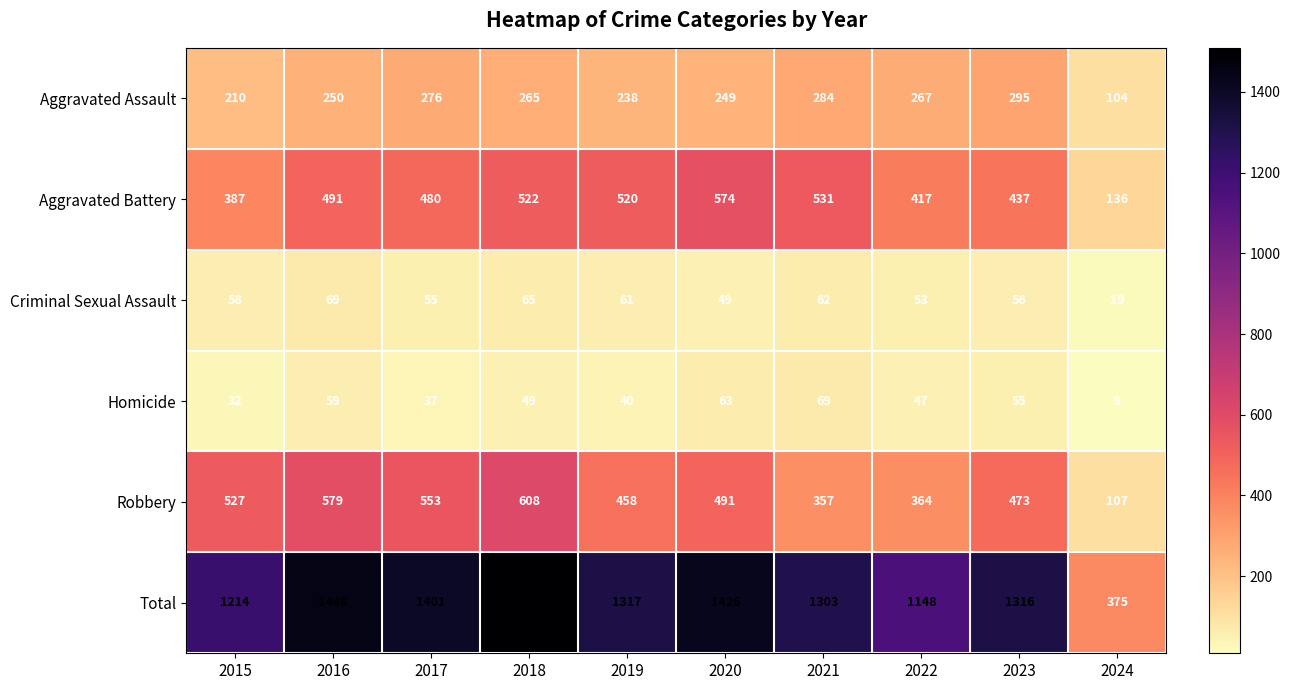

Rank the series at 2017 from lowest to highest value.

Homicide, Criminal Sexual Assault, Aggravated Assault, Aggravated Battery, Robbery, Total